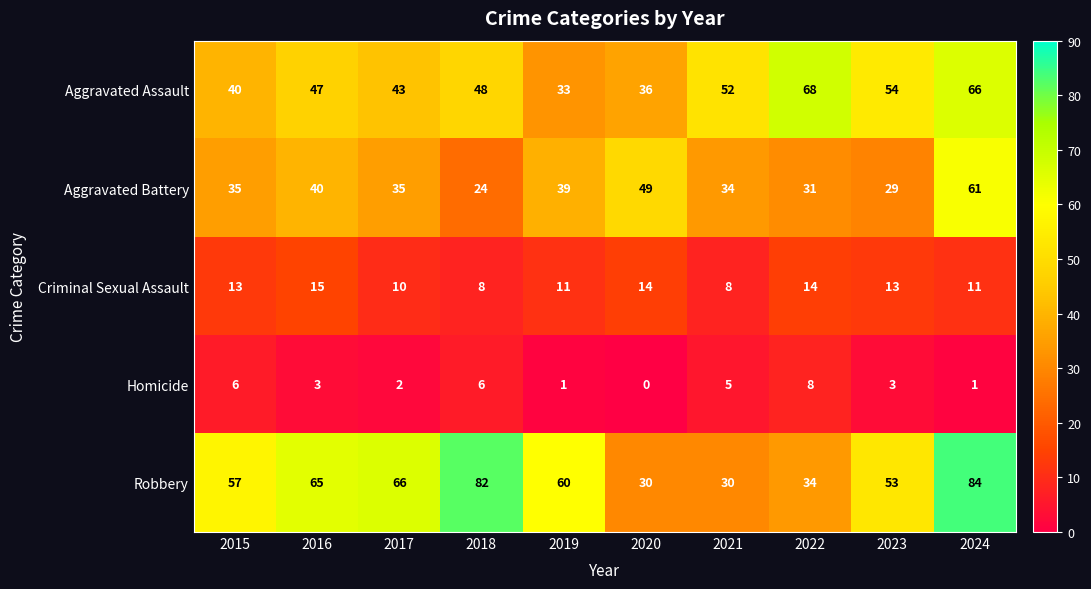

How many distinct data groups are displayed?

5